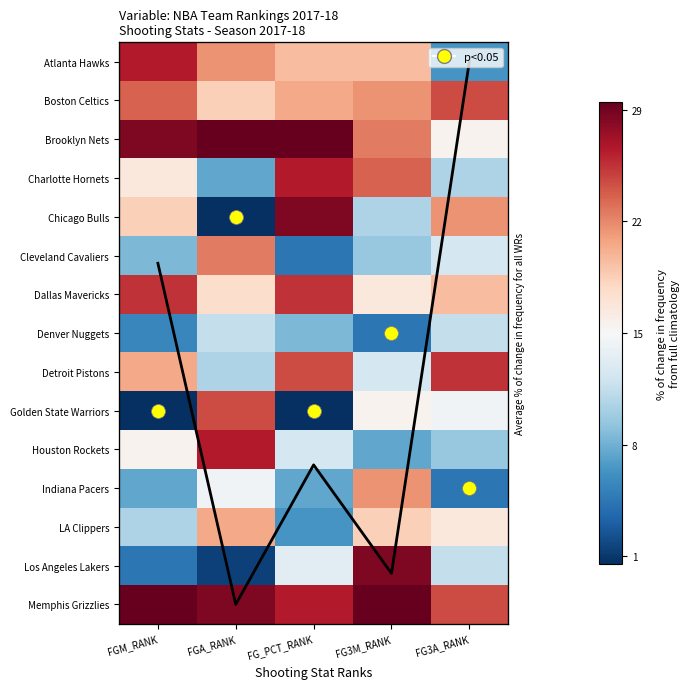

At which label does Cleveland Cavaliers reach its minimum?

FG_PCT_RANK